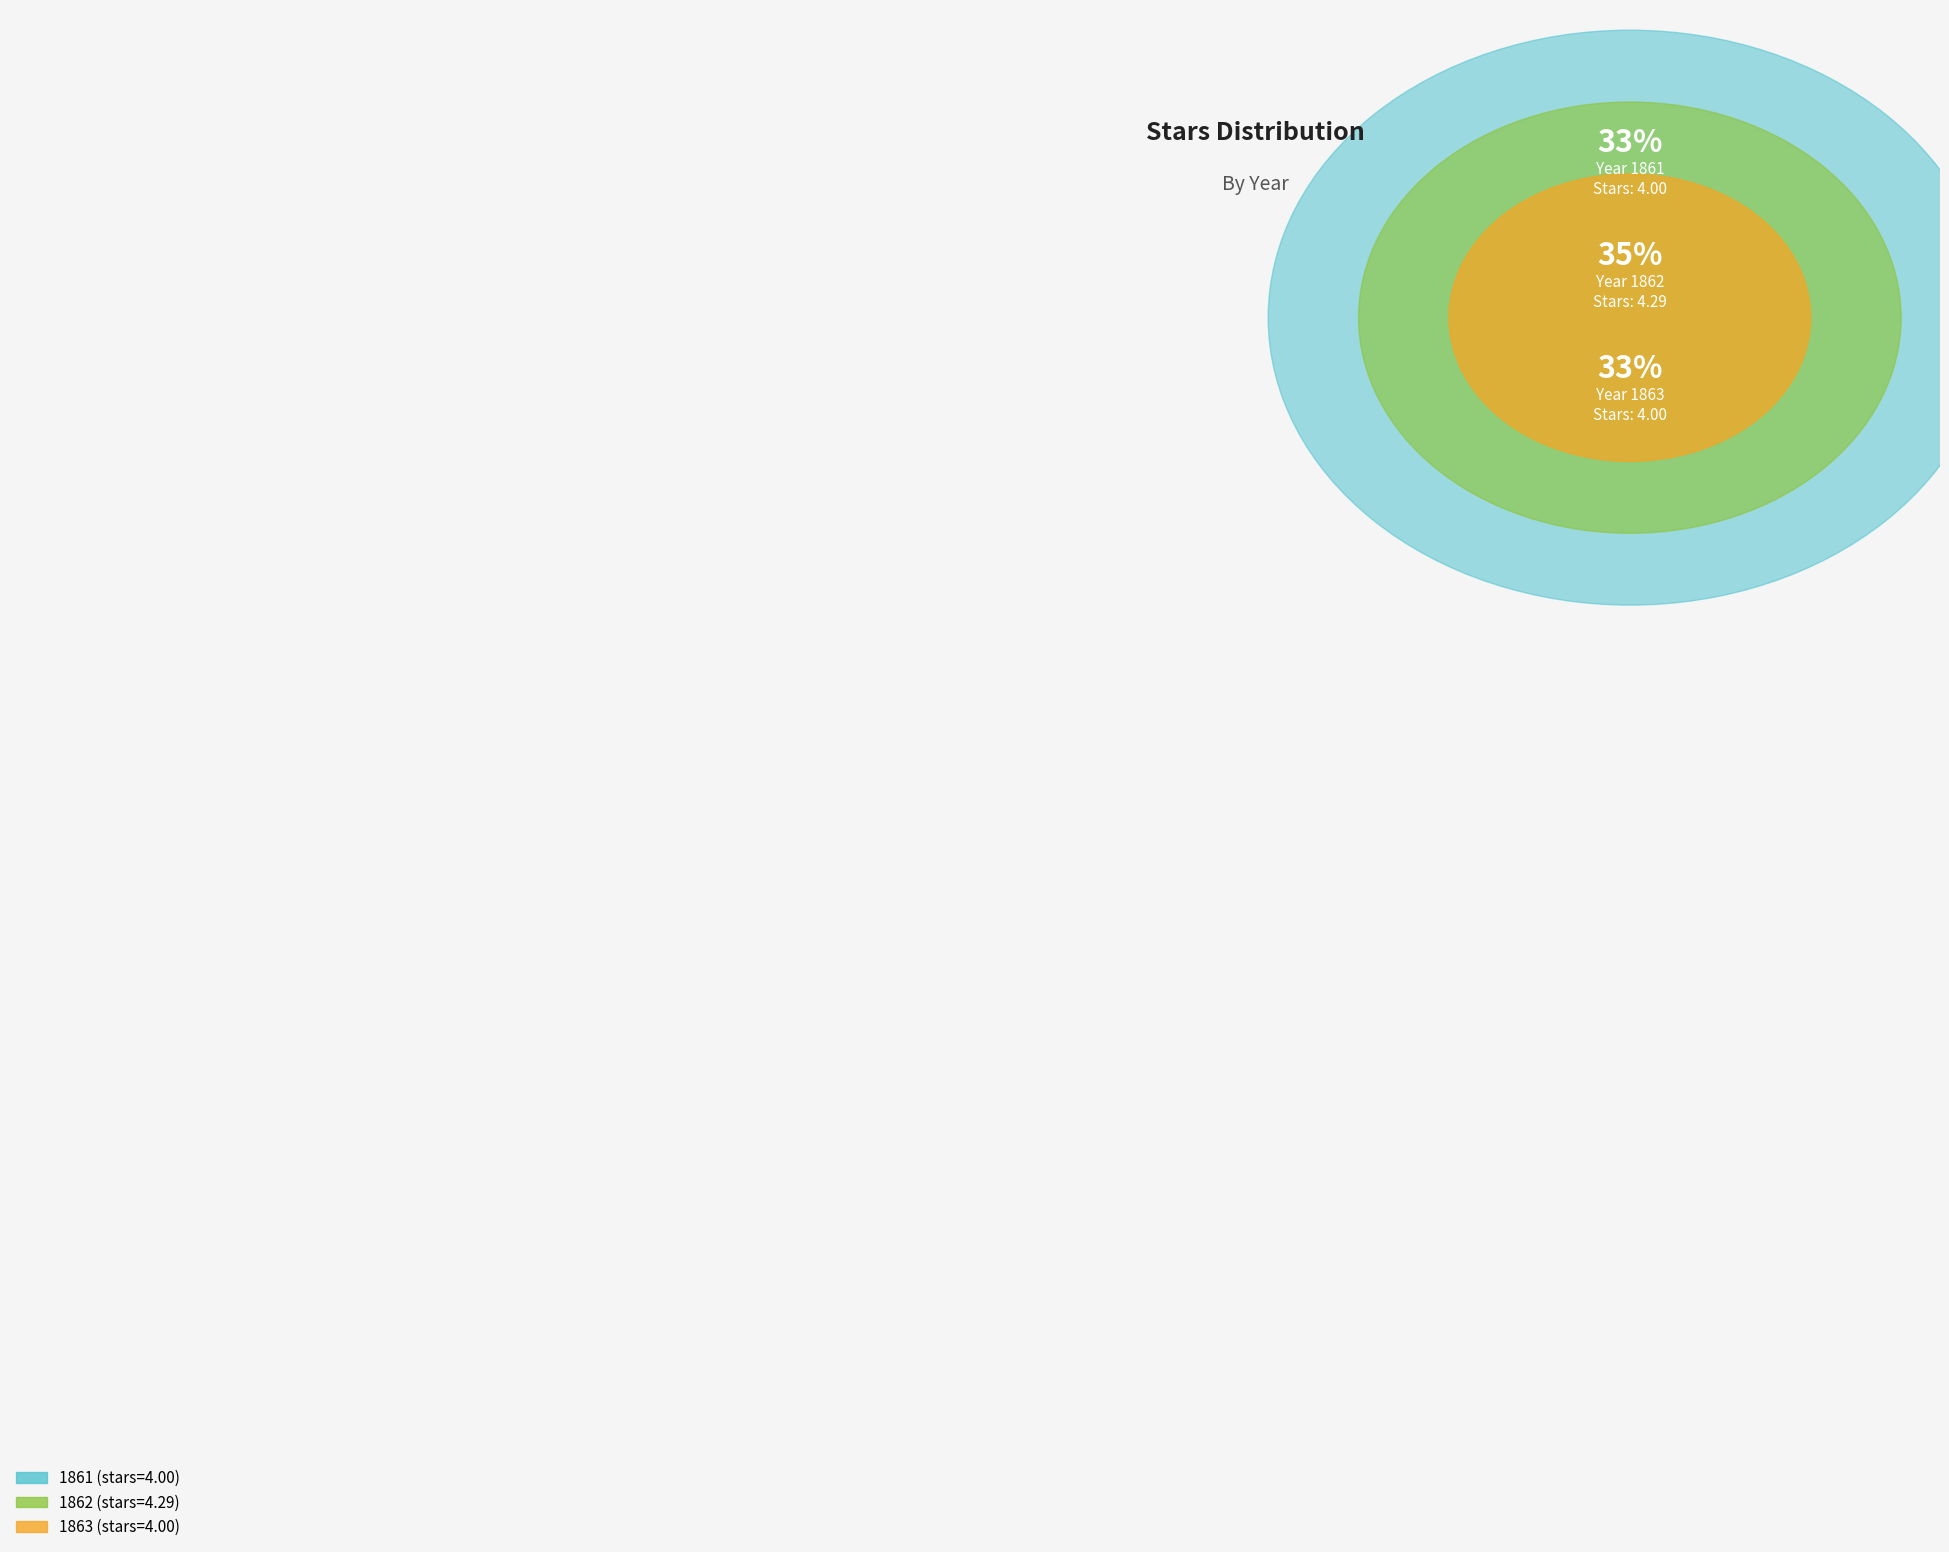

What percentage is NOT represented by 1862?

65.1%